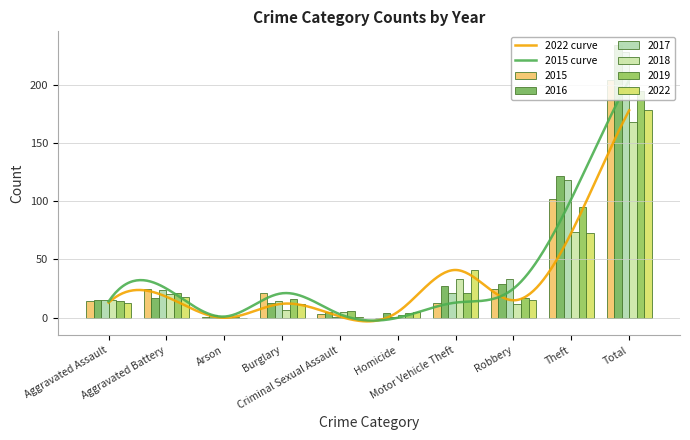

What is the label of the 9th bar from the right?

Aggravated Battery